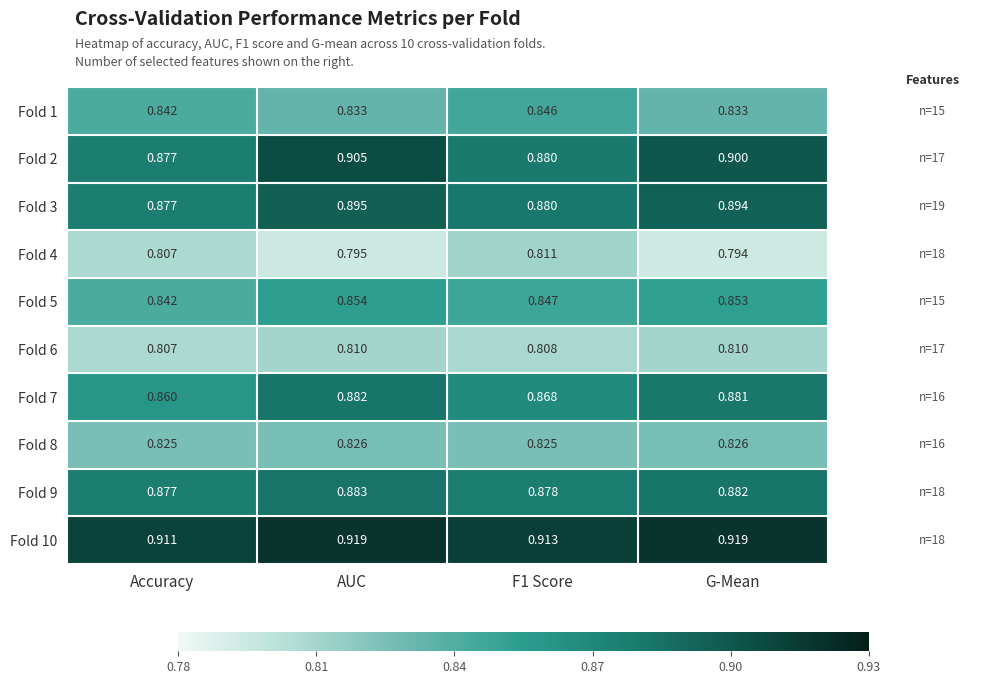

Which category has the lowest value across all series?

G-Mean